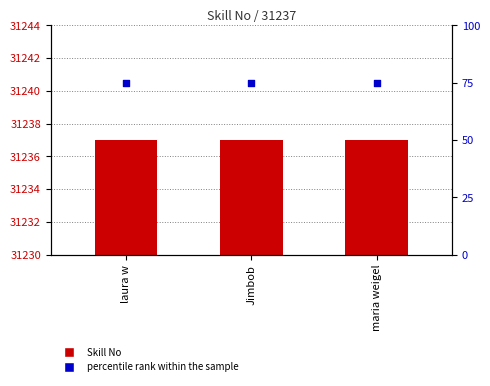

Which series reaches the maximum Y coordinate?

Skill No